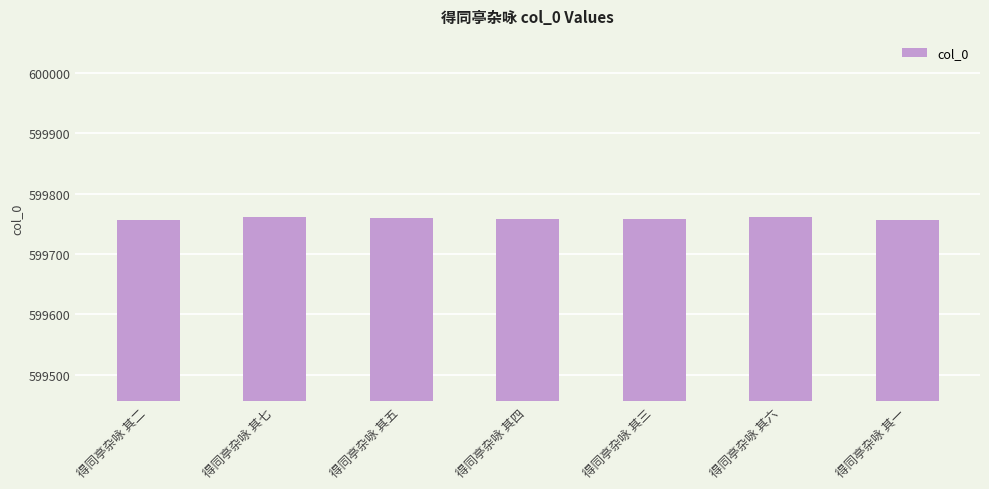

What is the maximum value shown in the chart?

599762